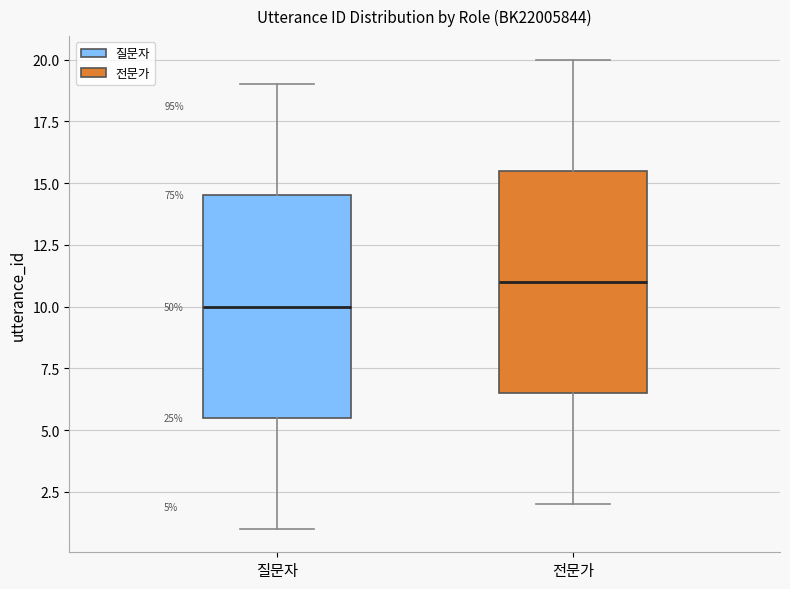

Which box's median line is the lowest?

질문자